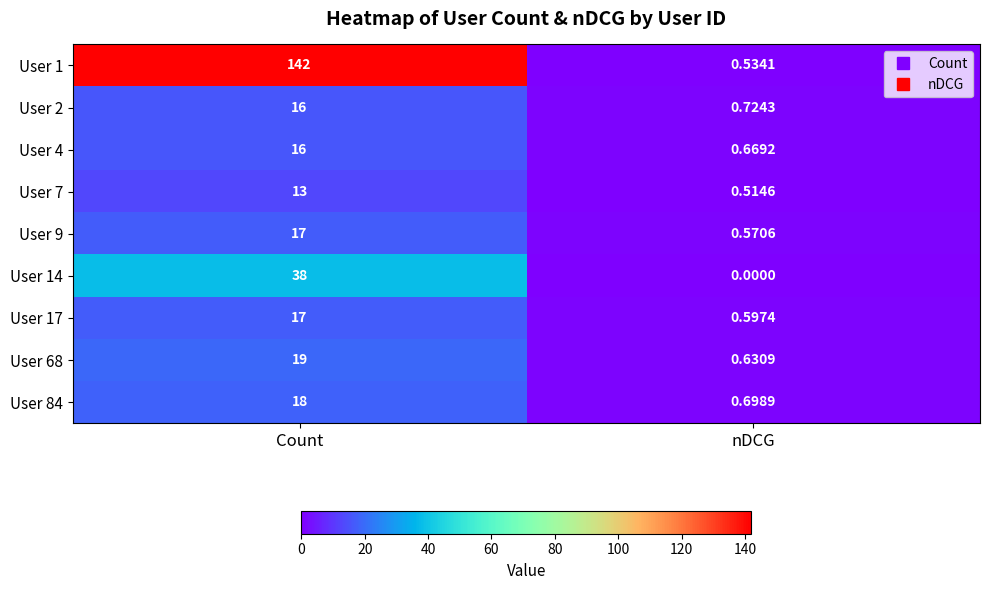

How many categories are shown in the chart?

2